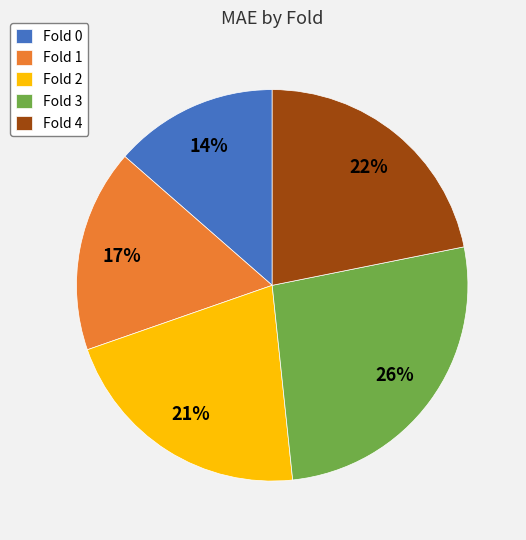

What percentage is the Fold 2 slice, to the nearest percent?

21%